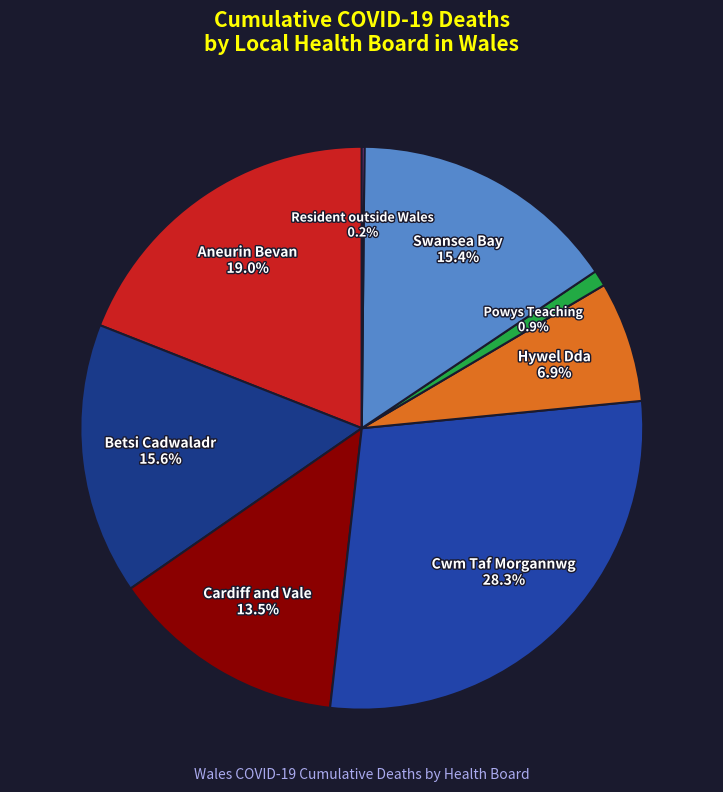

Which slice is the largest?

Cwm Taf Morgannwg